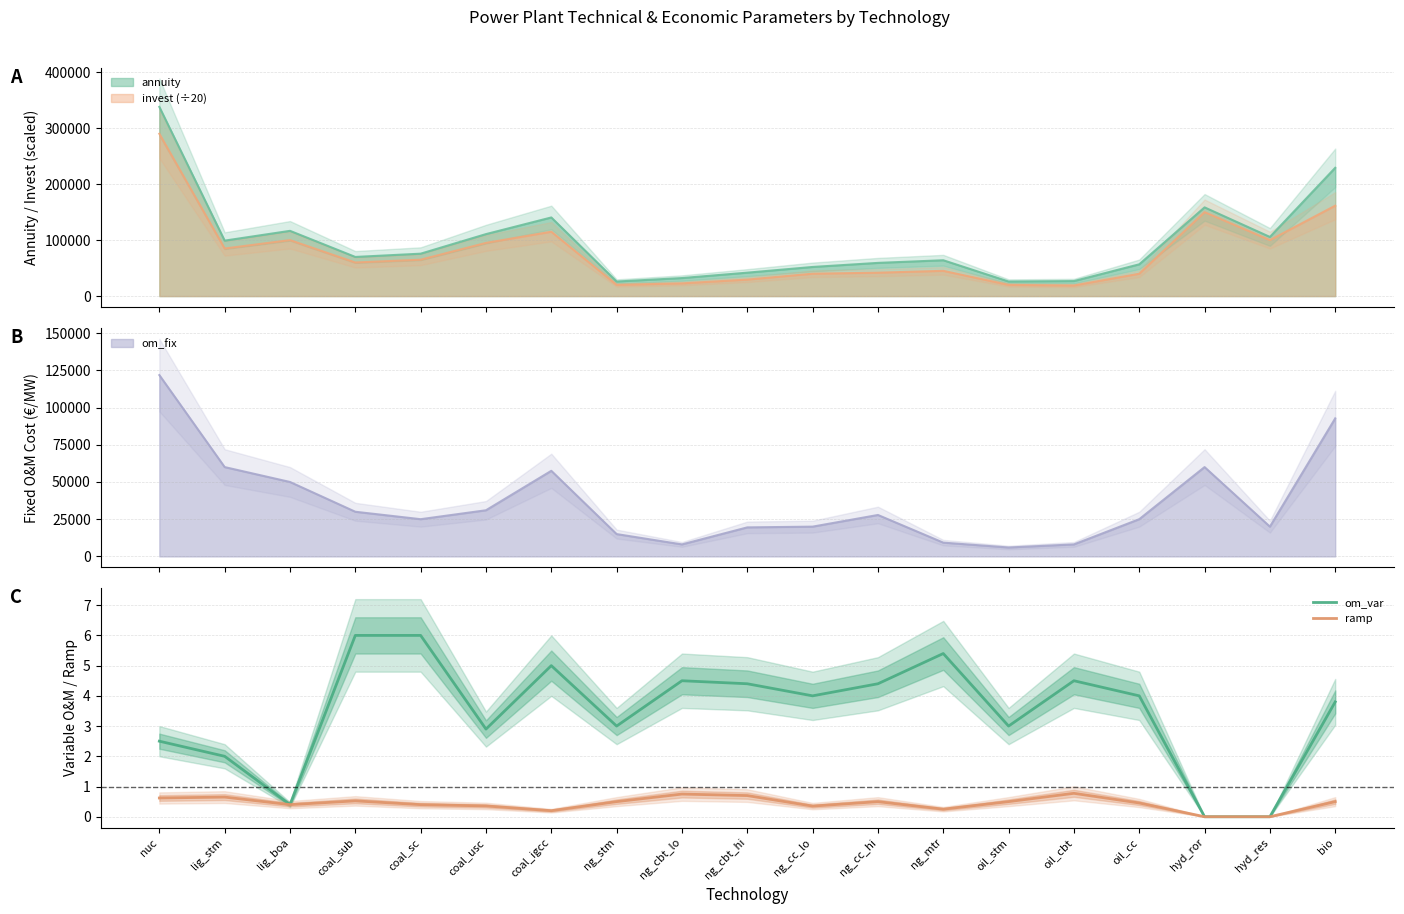

True or false: ramp and om_var cross at least once.

False